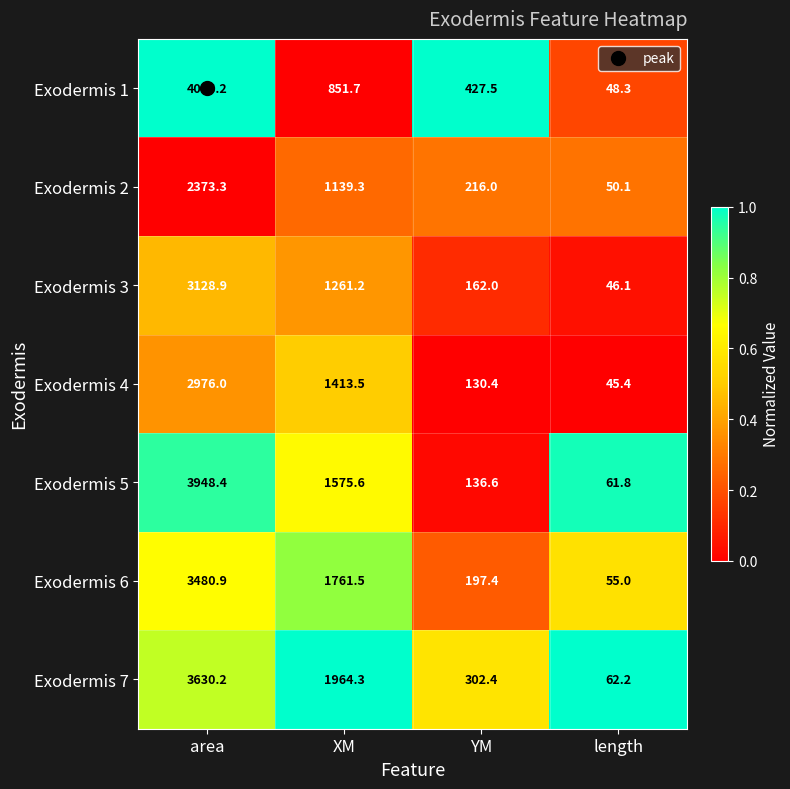

The value of Exodermis 6 at XM is 2889.5. True or false?

False